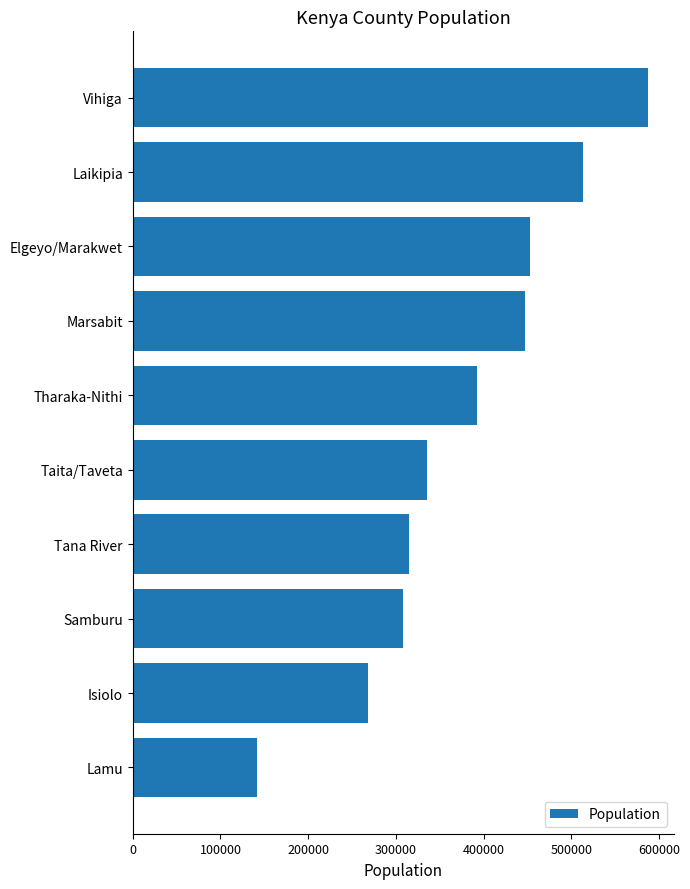

Rank the categories by value from highest to lowest.

Vihiga, Laikipia, Elgeyo/Marakwet, Marsabit, Tharaka-Nithi, Taita/Taveta, Tana River, Samburu, Isiolo, Lamu